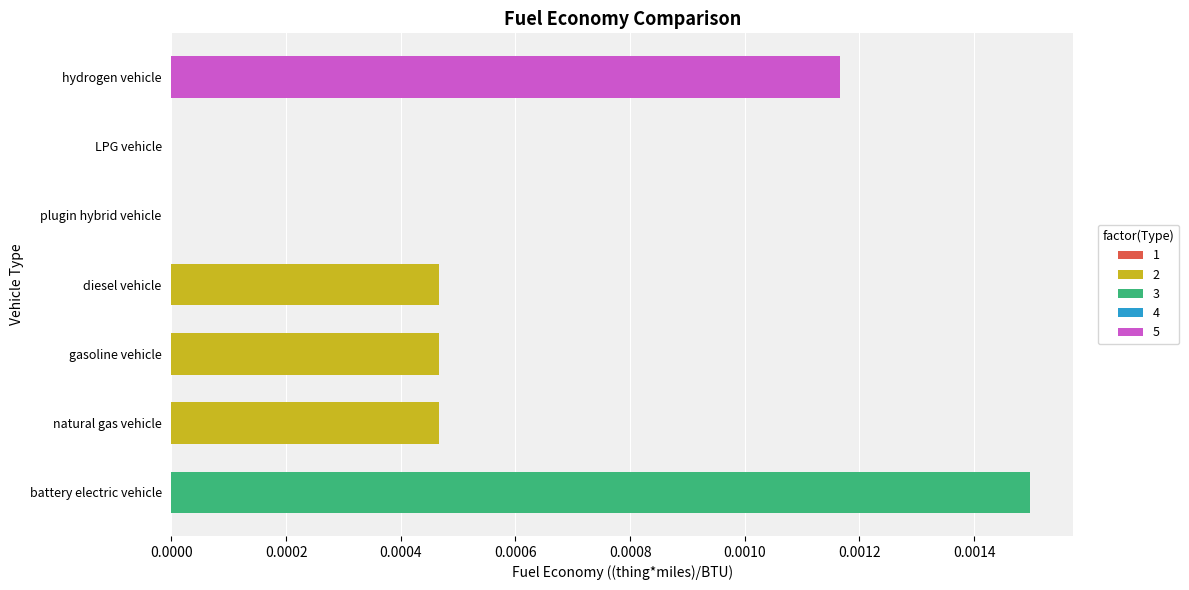

Which category has the highest value across all series?

battery electric vehicle